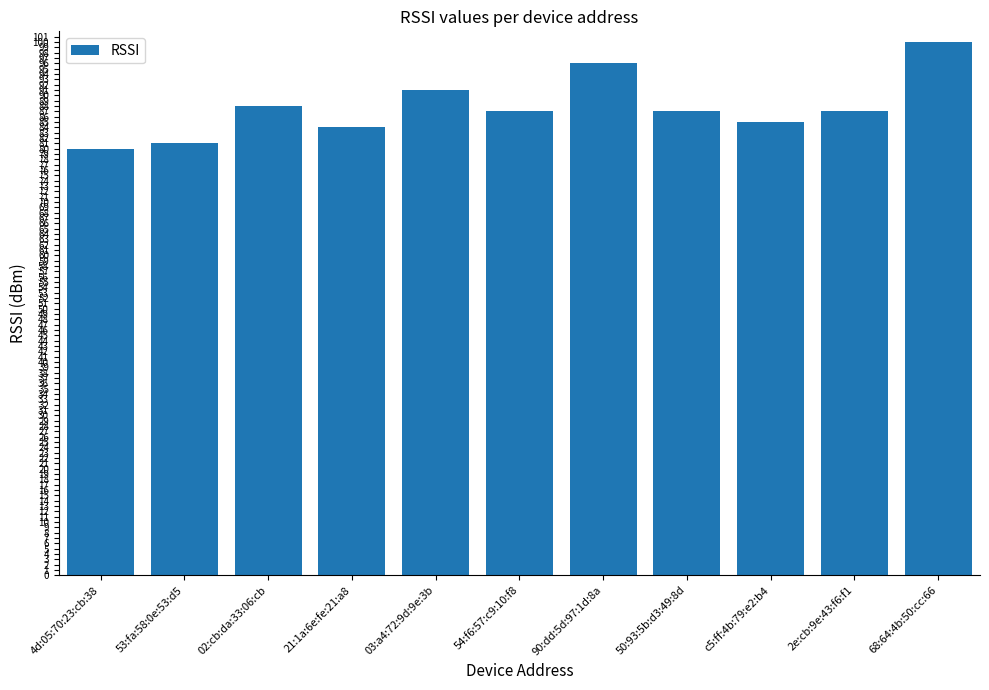

Which label corresponds to the smallest value in the chart?

4d:05:70:23:cb:38